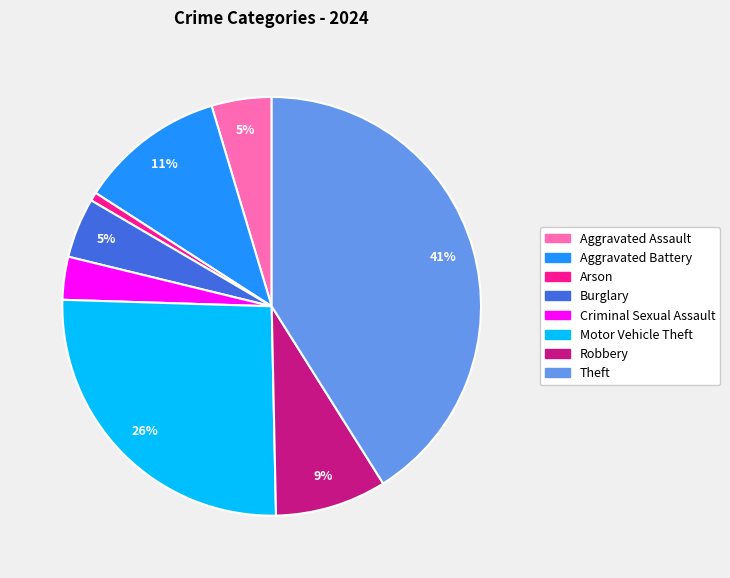

Combined, do Arson and Aggravated Assault account for over 50%?

No